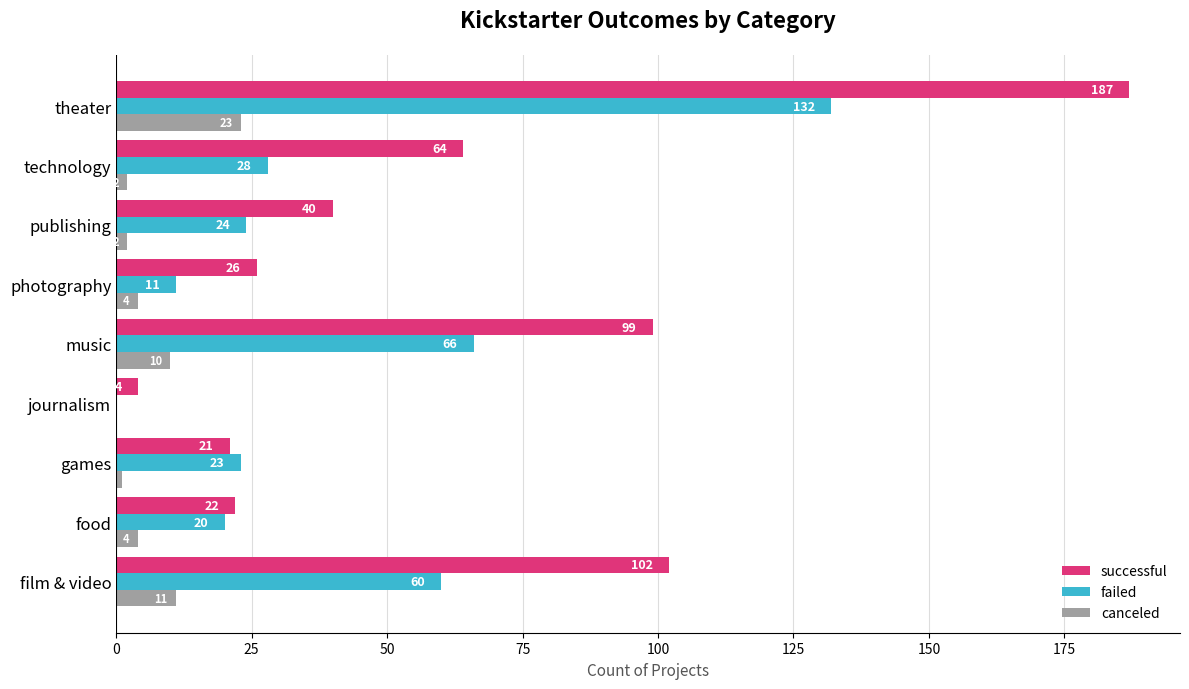

Is it true that successful equals 21 at games?

True